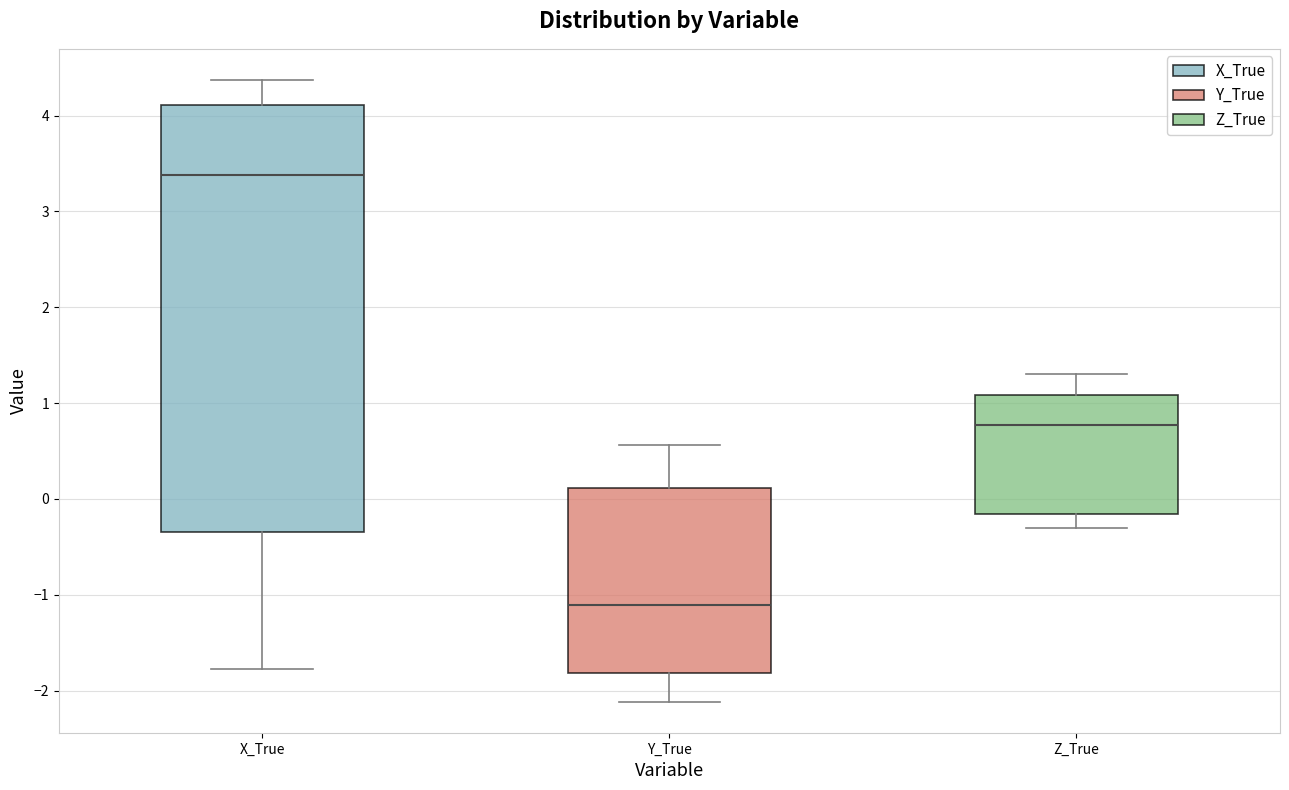

Reading left to right, transcribe this box plot: for each box, give where its median line is, the range the box spans, and where its two whiskers end, as read against the y-axis. The values are not printed on the chart, so give them approximately, as read against the axis.

X_True: median 3.4, box -0.3 to 4.1, whiskers -1.8 to 4.4
Y_True: median -1.1, box -1.8 to 0.1, whiskers -2.1 to 0.6
Z_True: median 0.8, box -0.2 to 1.1, whiskers -0.3 to 1.3